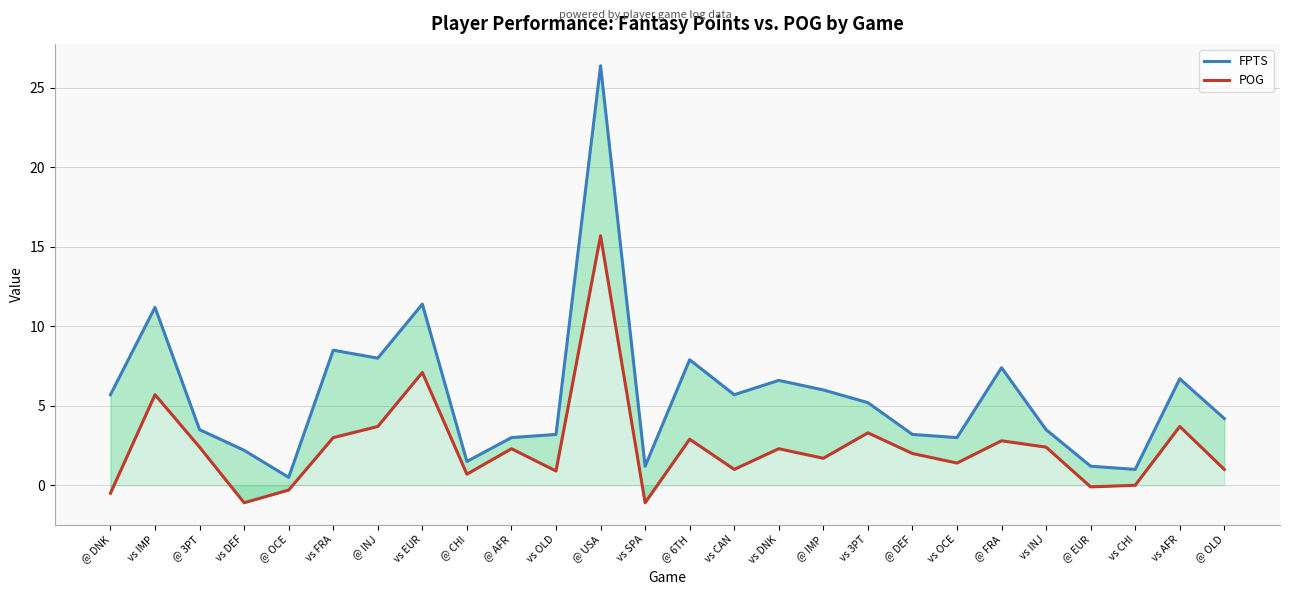

How many data points in FPTS are less than 5?

13